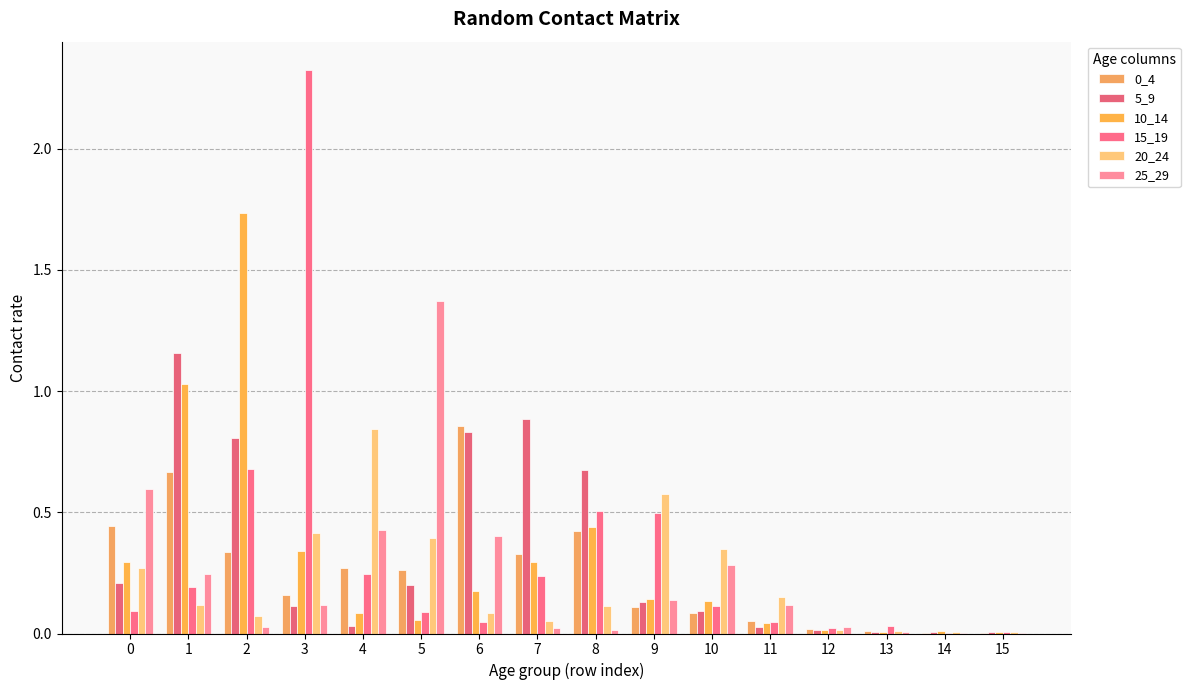

Are the bars grouped side by side (vs. stacked)?

Yes